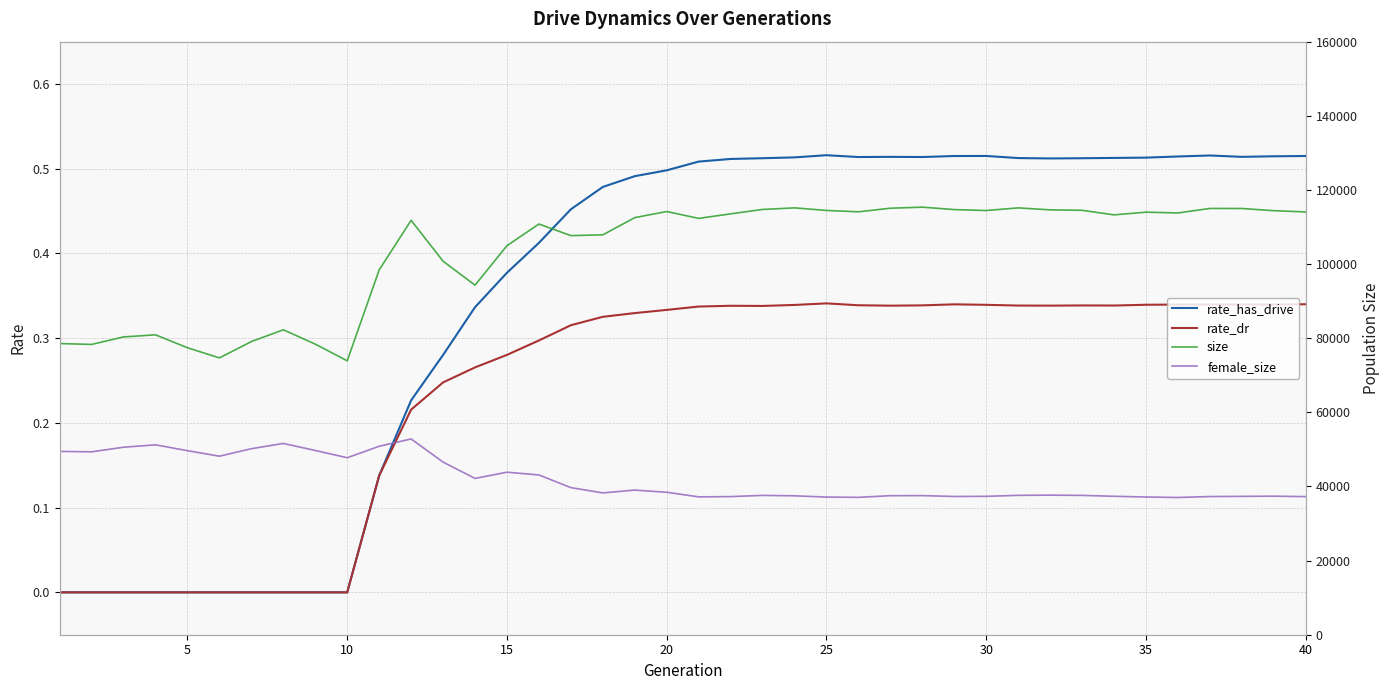

At which label does rate_dr reach its peak?

25